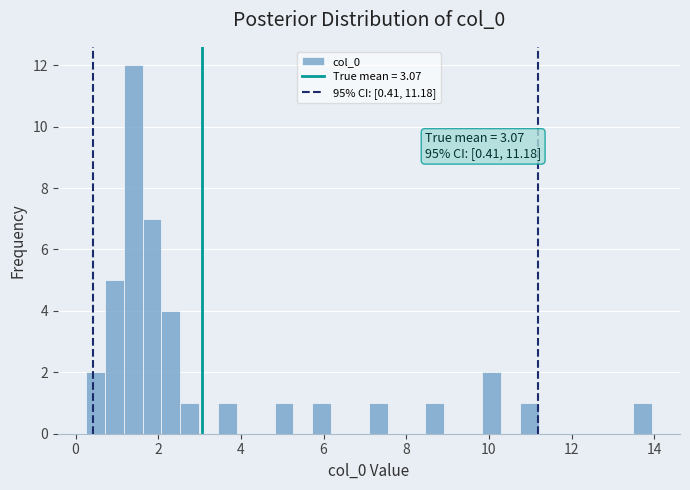

Around what value on the x-axis is the tallest bar? Give the approximate position of its centre, as read against the axis.

1.4